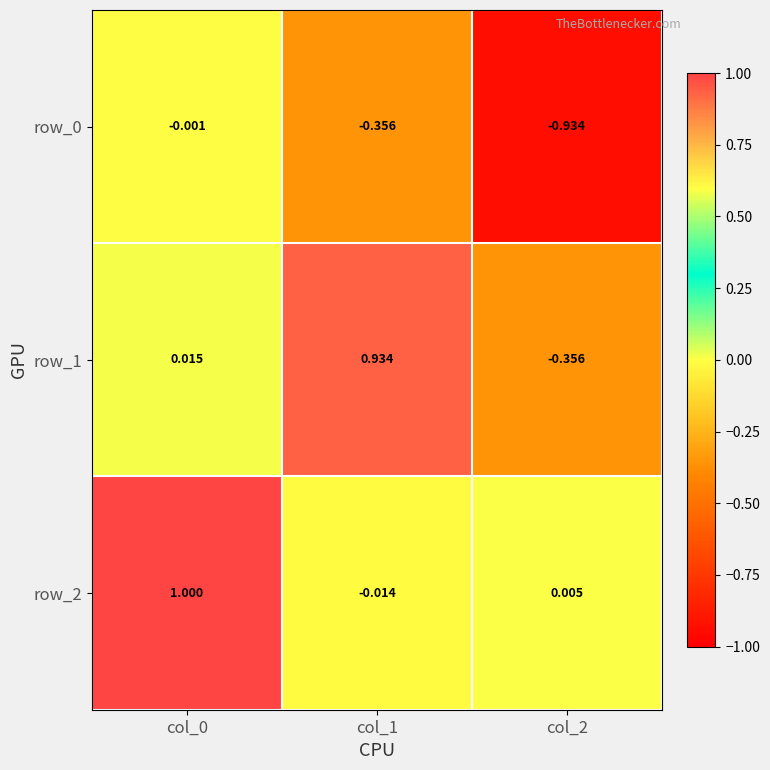

List the series in order of their overall mean, highest first.

row_2, row_1, row_0